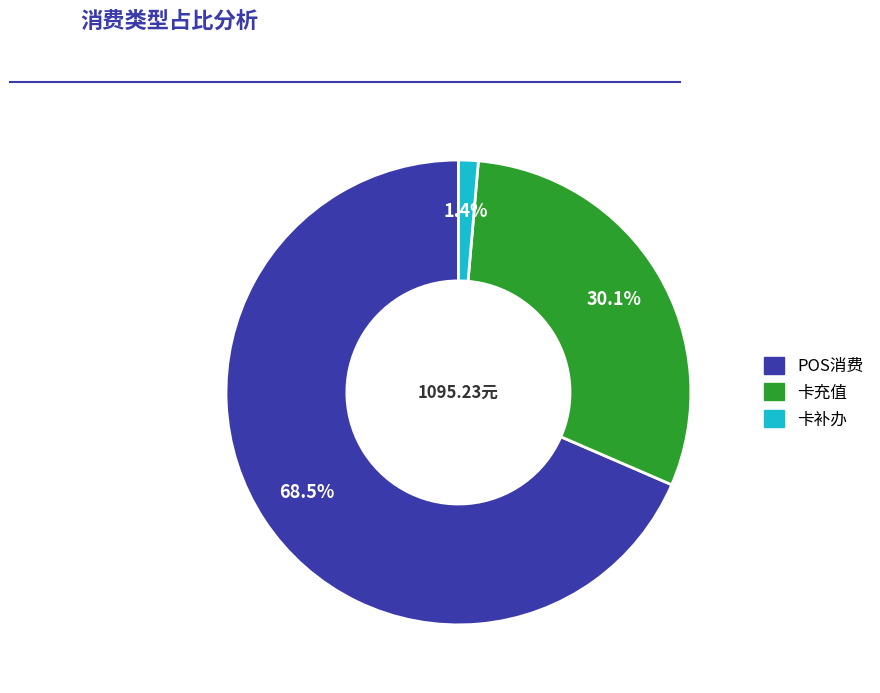

Does any single category account for the majority?

Yes